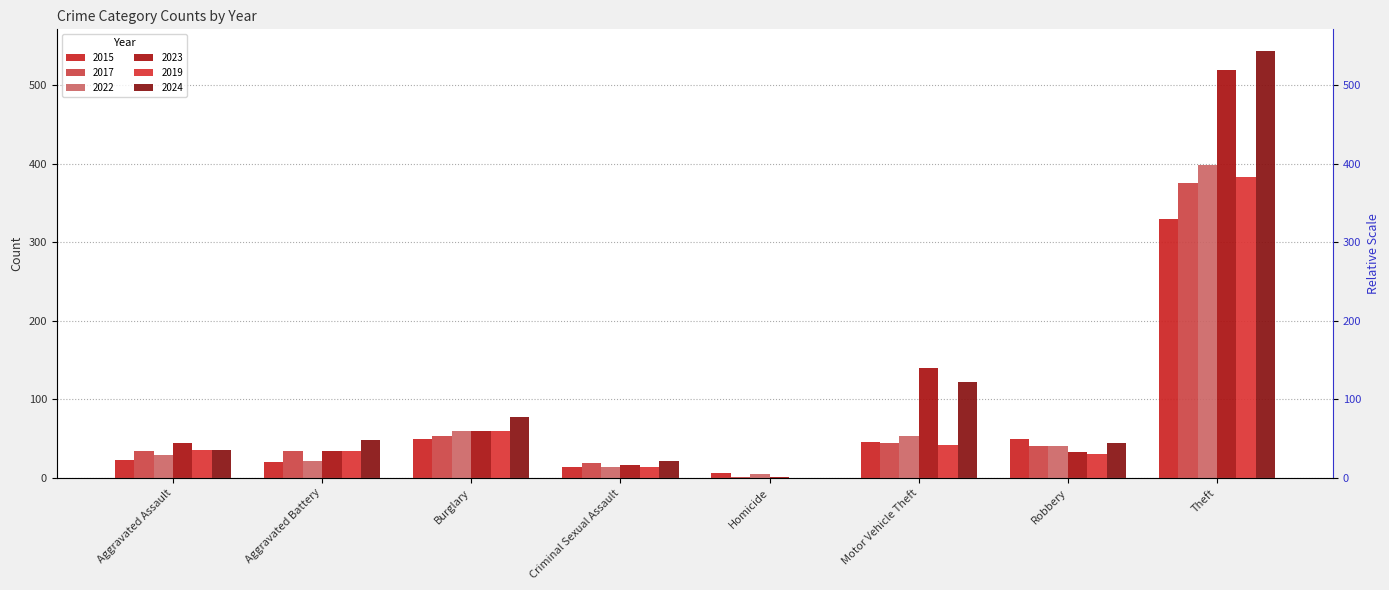

Reading right to left, list all the values displayed in this chart.

2015: 330	50	46	6	14	49	20	23
2017: 375	41	44	1	19	53	34	34
2022: 399	41	53	5	14	60	21	29
2023: 519	33	140	1	16	60	34	44
2019: 383	30	42	0	14	59	34	35
2024: 544	44	122	0	22	78	48	36